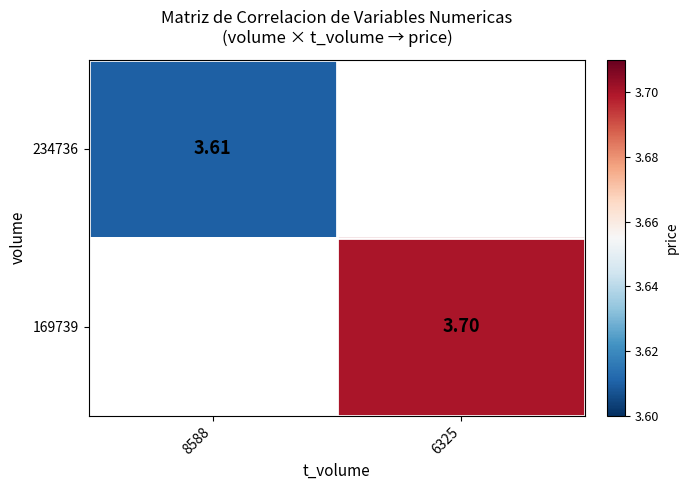

Rank the series by their average value, from highest to lowest.

234736, 169739